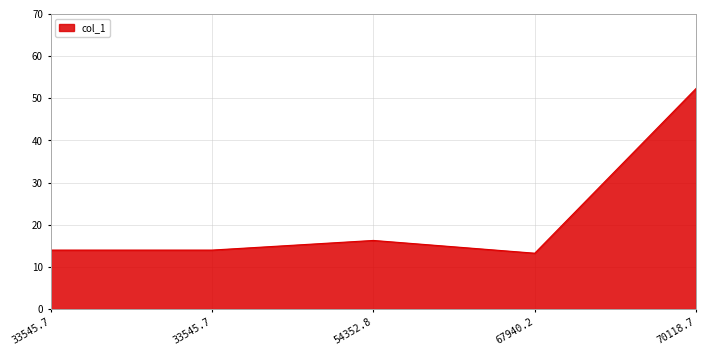

What is the label of the 4th point from the left?

67940.2